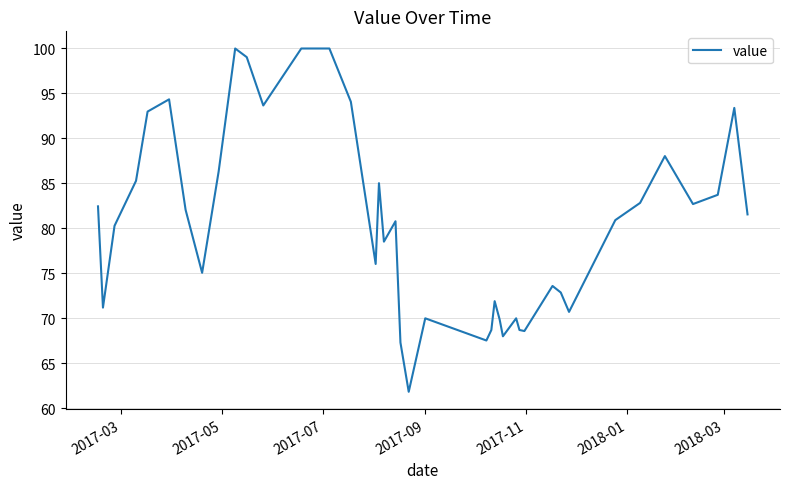

What is the minimum value shown in the chart?

61.9